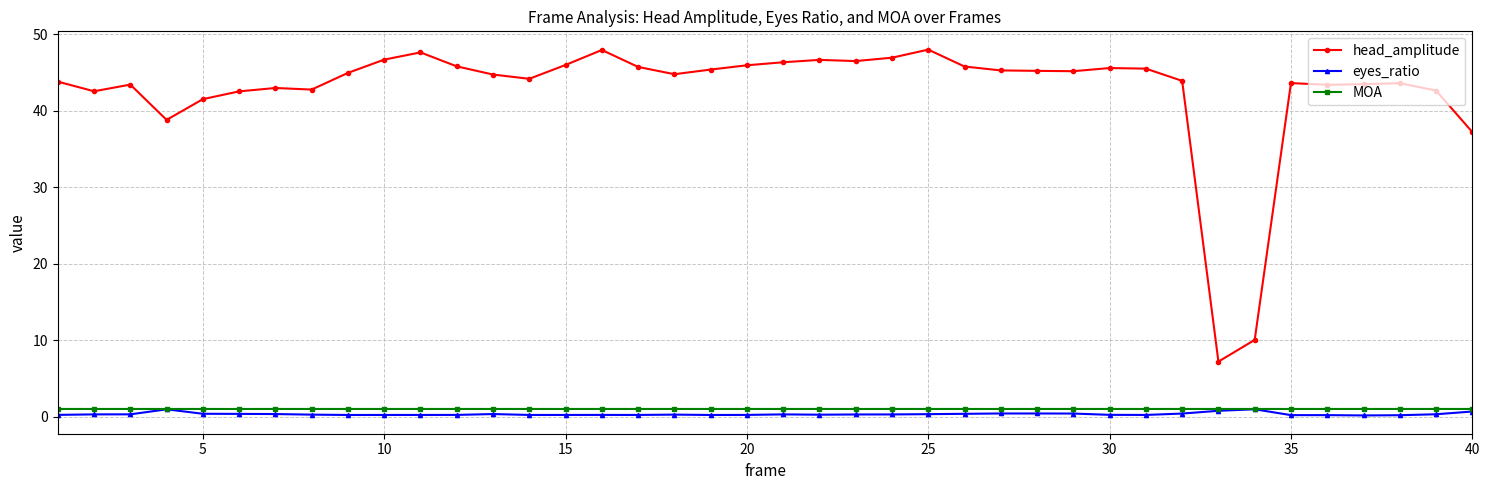

Which series has the largest total across all categories?

head_amplitude